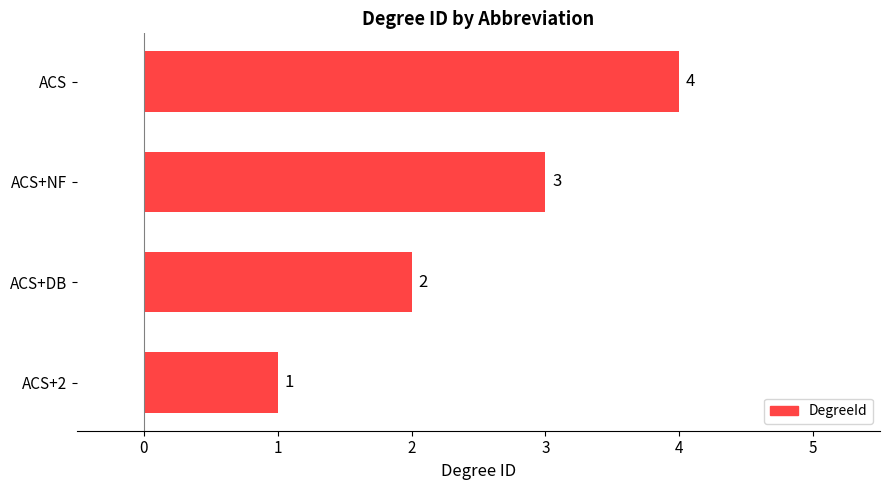

The value at ACS+2 is 1. True or false?

True